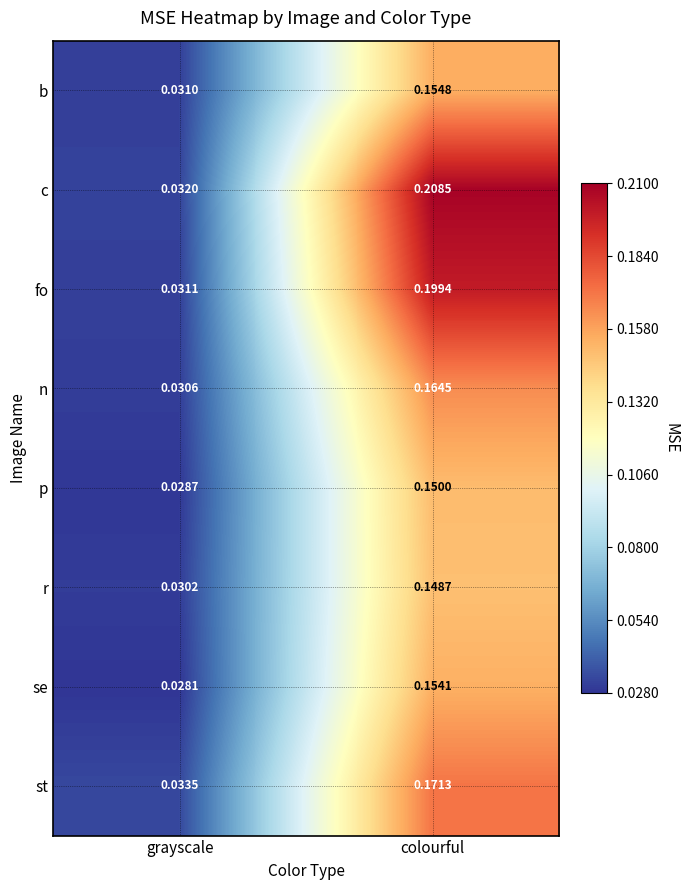

Is the value of fo at grayscale greater than the value of p at colourful?

No